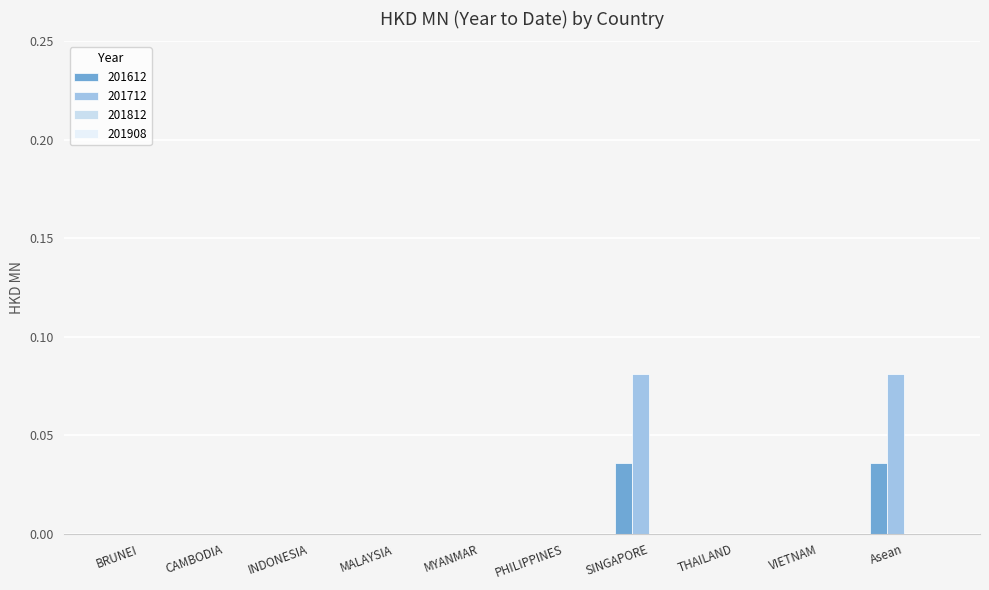

What is the label of the 3rd bar from the right?

THAILAND